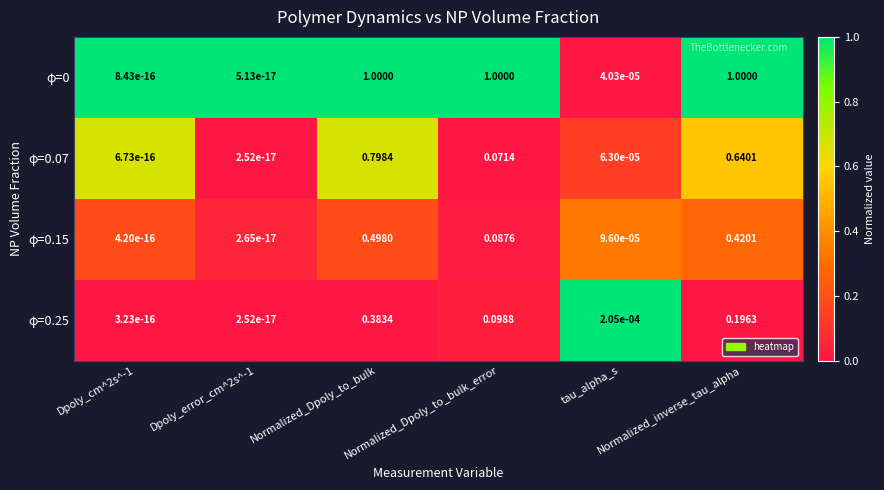

How many data points does each series have?

6